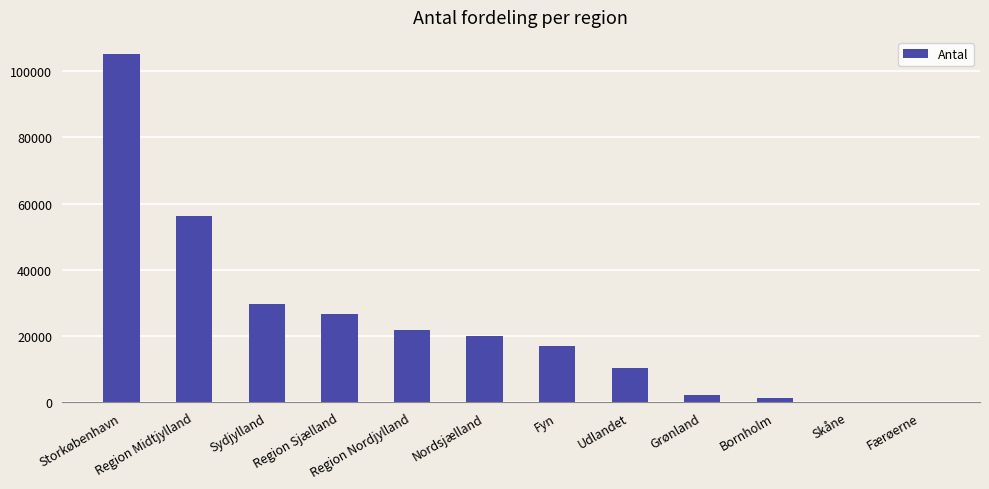

How many series are shown in this chart?

1